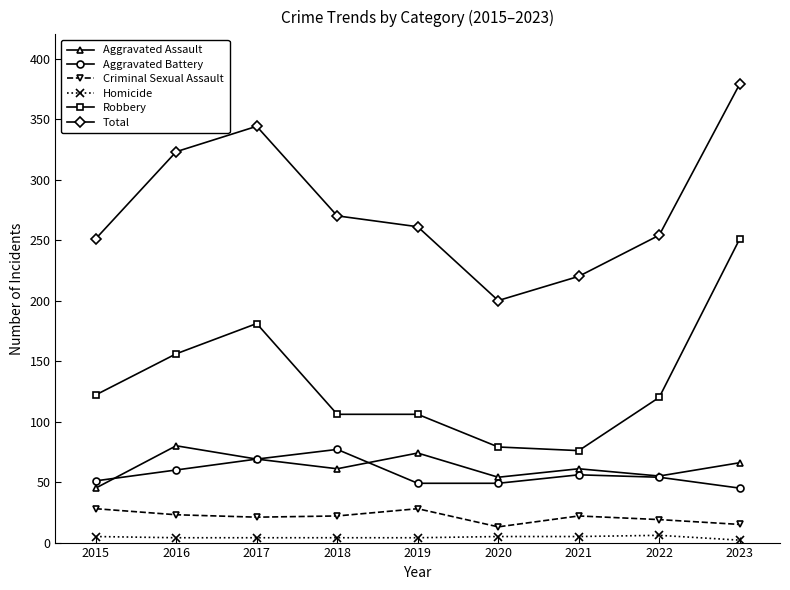

What is the lowest value of the Homicide series?

2